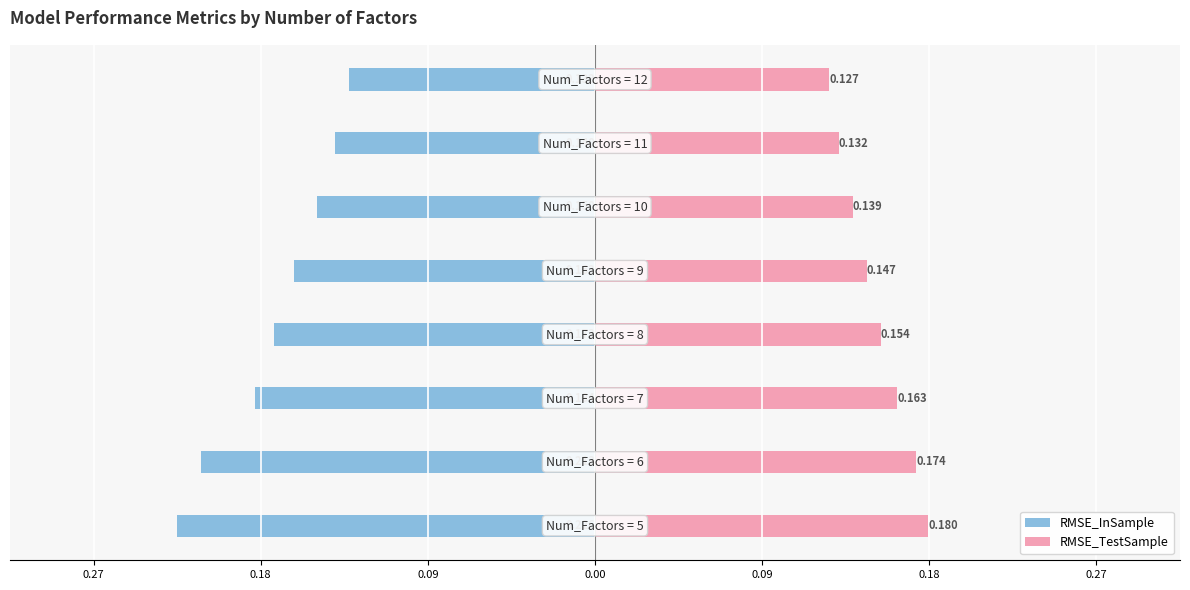

The value of RMSE_TestSample at 0.09 is 0.1. True or false?

False